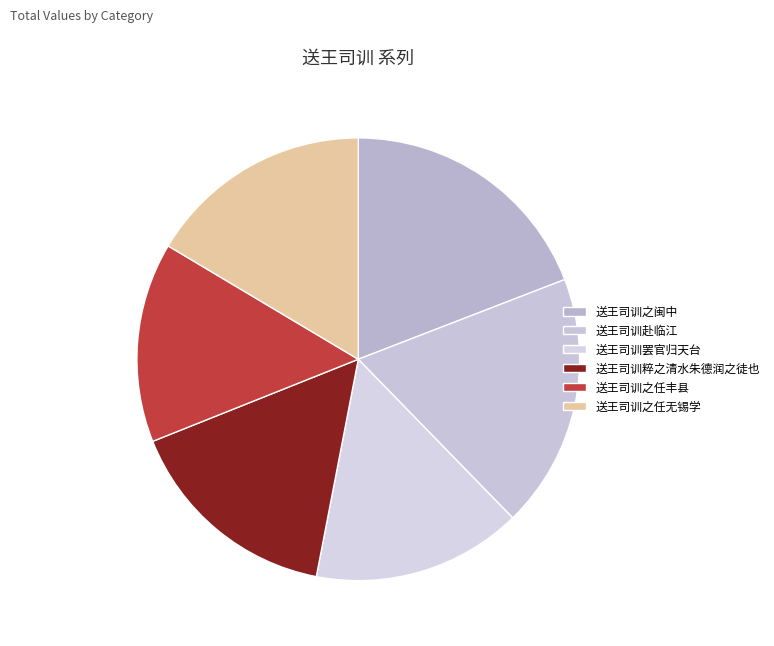

Is it true that 送王司训之任丰县 is 15% of the pie?

True